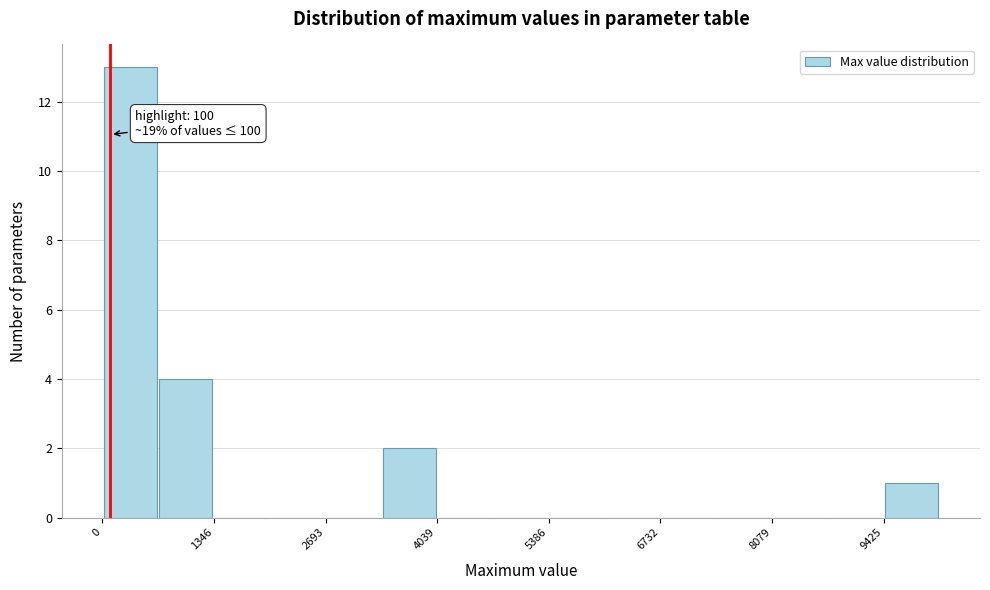

Read against the x-axis, roughly where is the centre of the tallest bar?

400